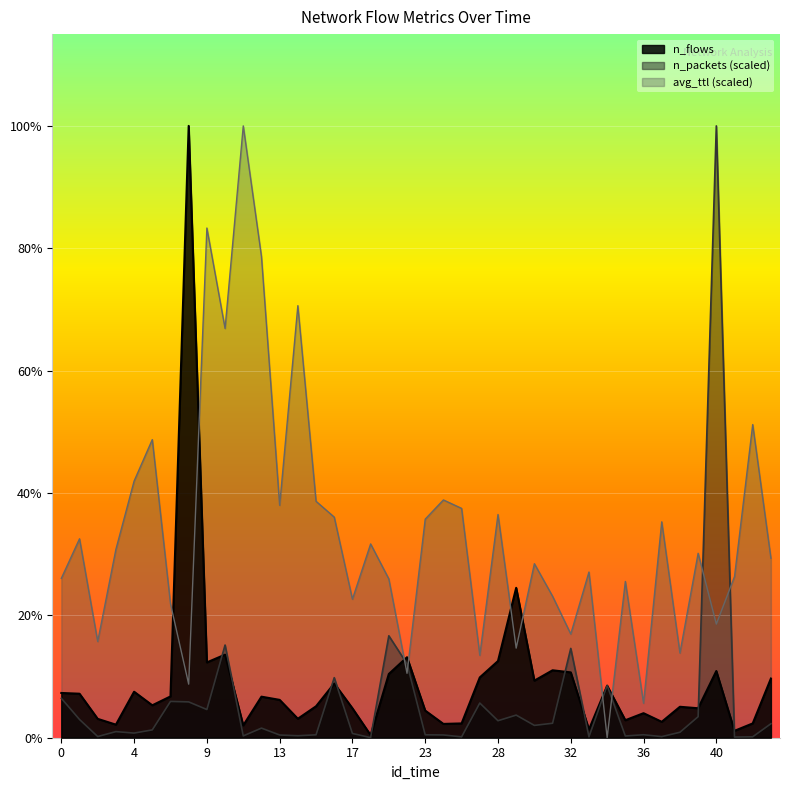

Which has a higher value, 16 or 42?

16